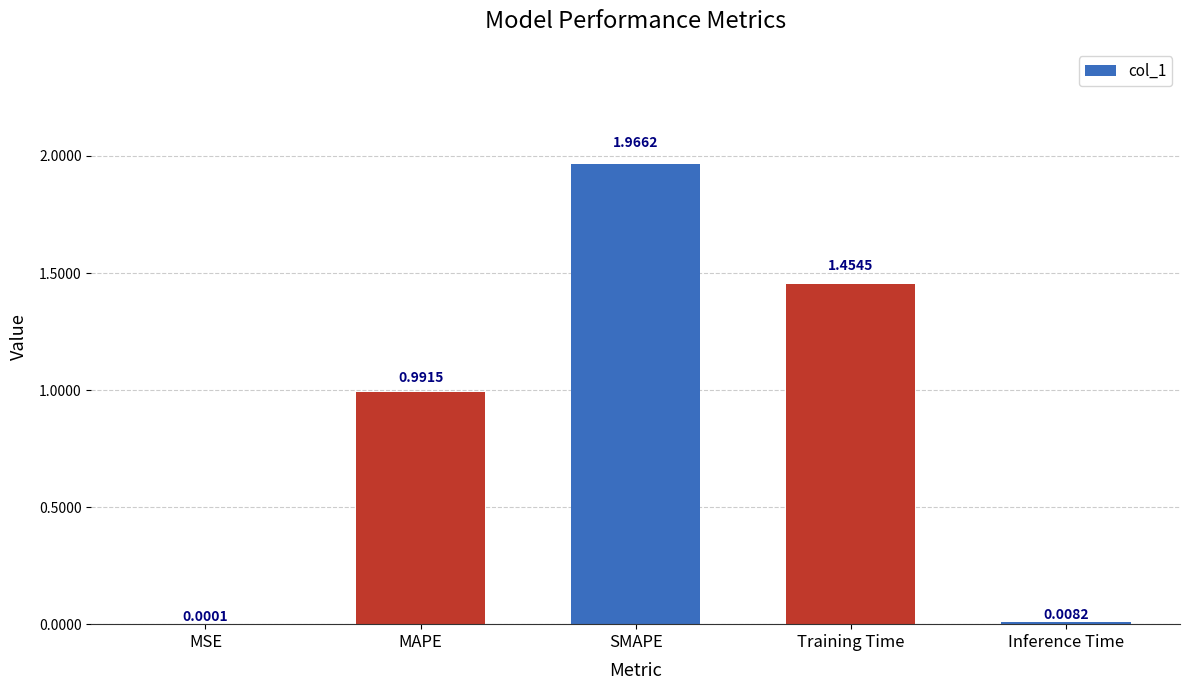

What is the average value?

0.9